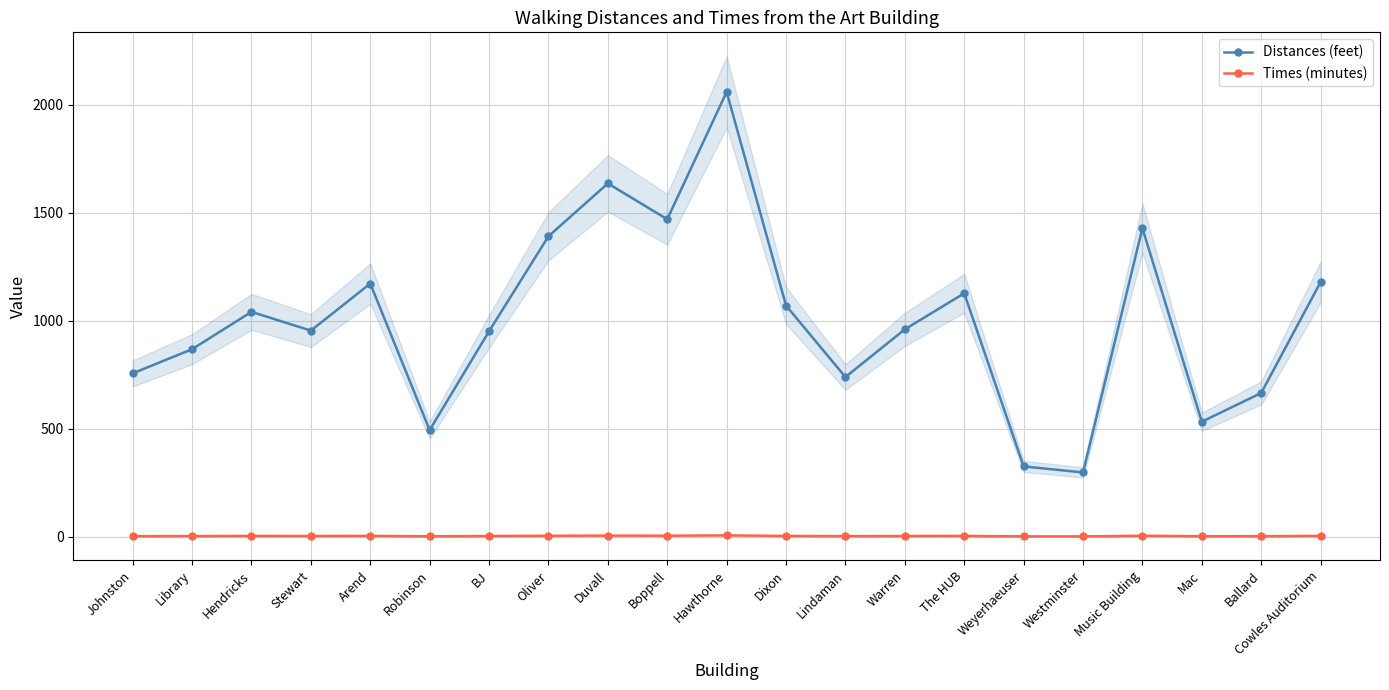

How many lines are shown in the chart?

2